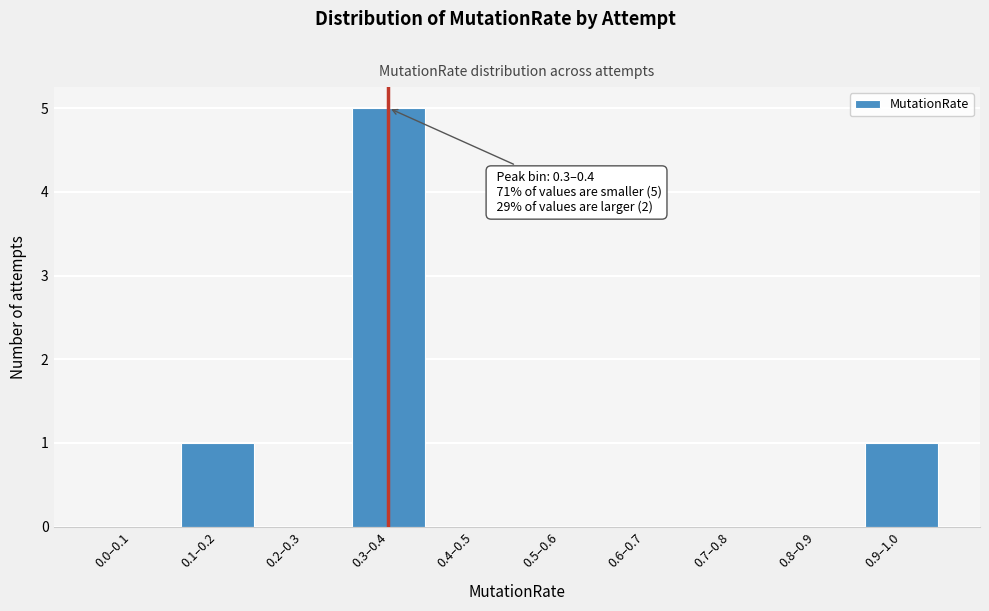

Reading right to left, extract all data points from this chart.

0.9–1.0=1	0.8–0.9=0	0.7–0.8=0	0.6–0.7=0	0.5–0.6=0	0.4–0.5=0	0.3–0.4=5	0.2–0.3=0	0.1–0.2=1	0.0–0.1=0